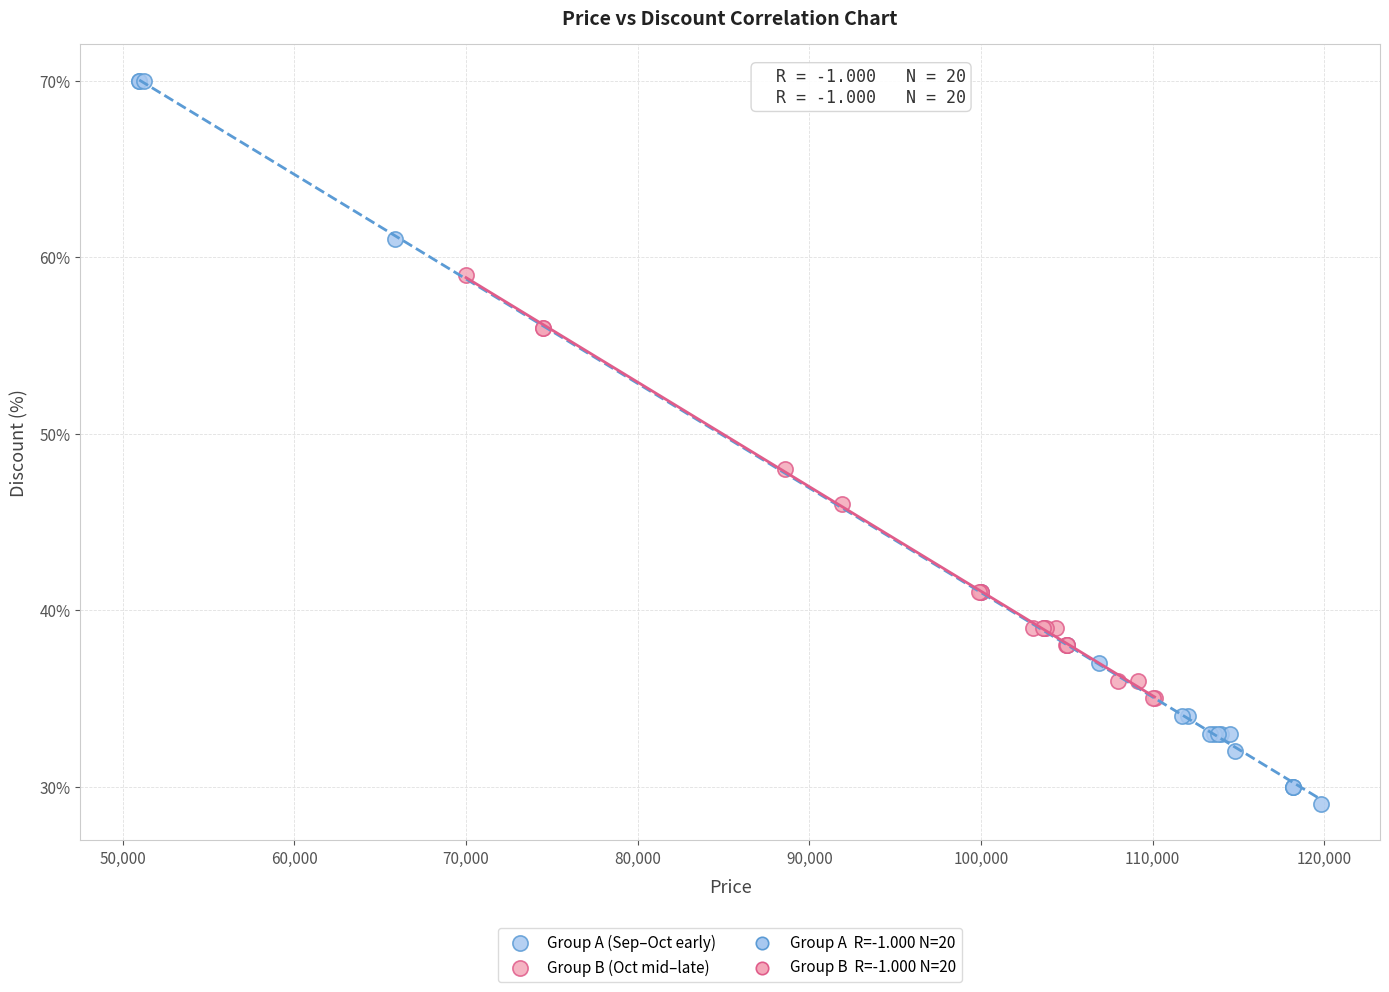

Which series contains the highest Y value?

Group A (Sep–Oct early)